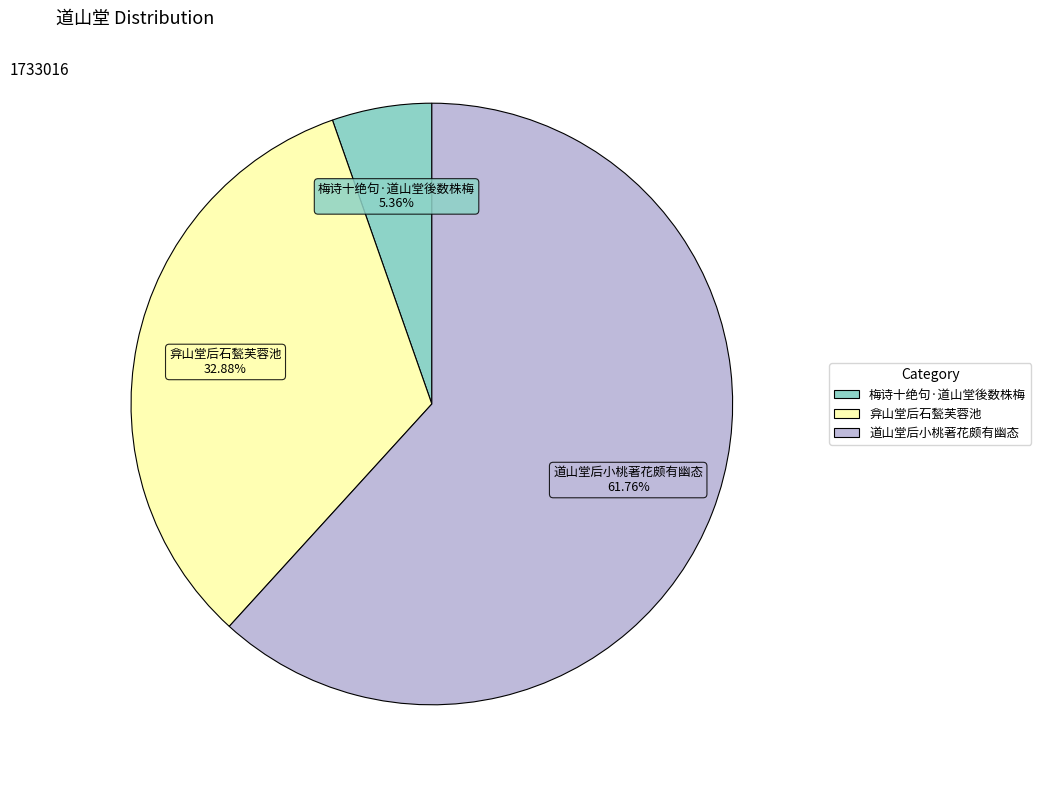

Which has a higher value, 弇山堂后石甃芙蓉池 or 梅诗十绝句·道山堂後数株梅?

弇山堂后石甃芙蓉池